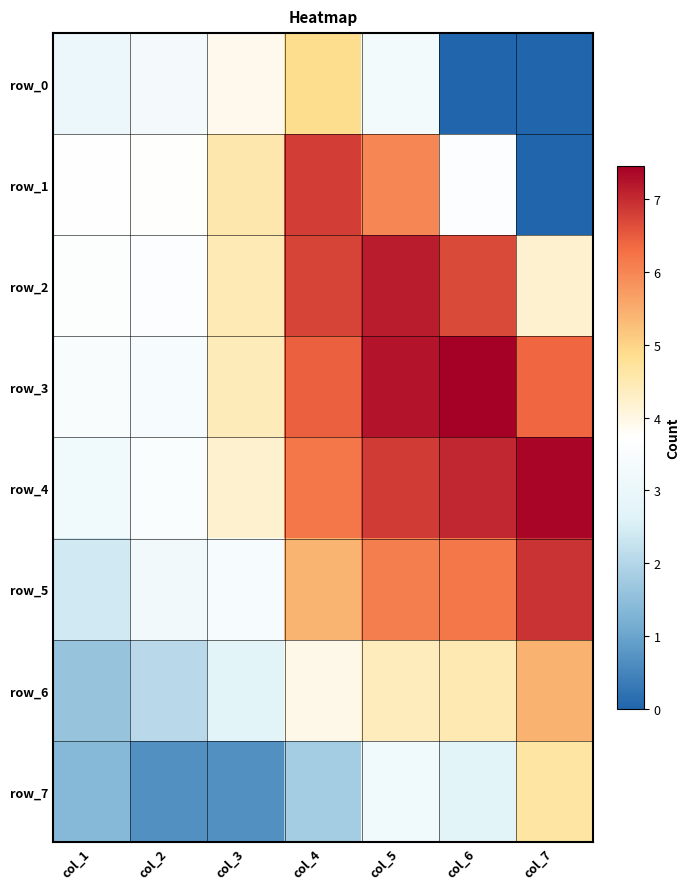

Reading left to right, what are all the values shown in this chart?

row_0: 3.0	3.3	3.9	4.9	3.3	0.0	0.0
row_1: 3.7	3.7	4.6	6.8	6.0	3.6	0.0
row_2: 3.7	3.6	4.5	6.8	7.2	6.7	4.2
row_3: 3.5	3.4	4.4	6.5	7.2	7.5	6.4
row_4: 3.2	3.6	4.2	6.2	6.8	7.0	7.4
row_5: 2.4	3.3	3.4	5.4	6.1	6.2	6.9
row_6: 1.6	2.1	2.7	3.9	4.4	4.5	5.4
row_7: 1.4	0.7	0.7	1.8	3.2	2.7	4.6